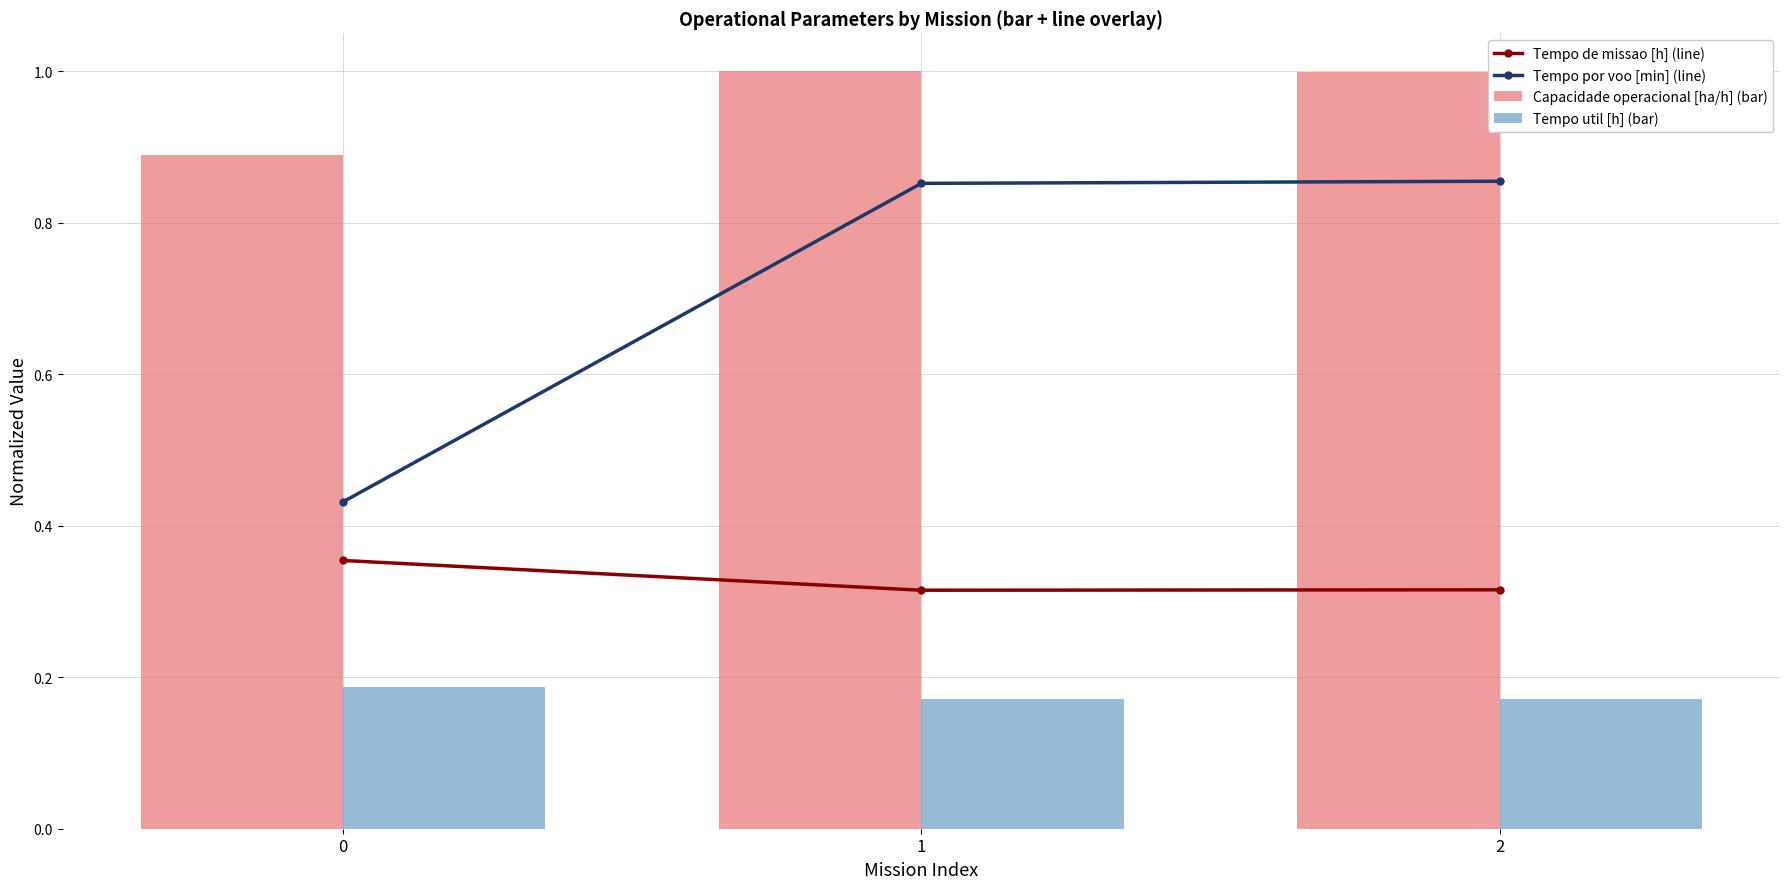

What is the maximum value shown in the chart?

1.0